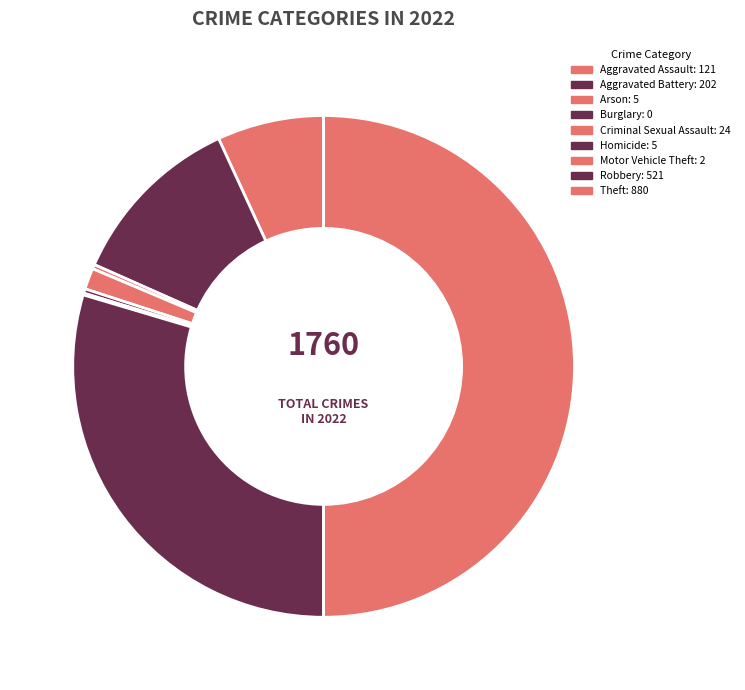

To the nearest percent, what is the average slice percentage?

11%